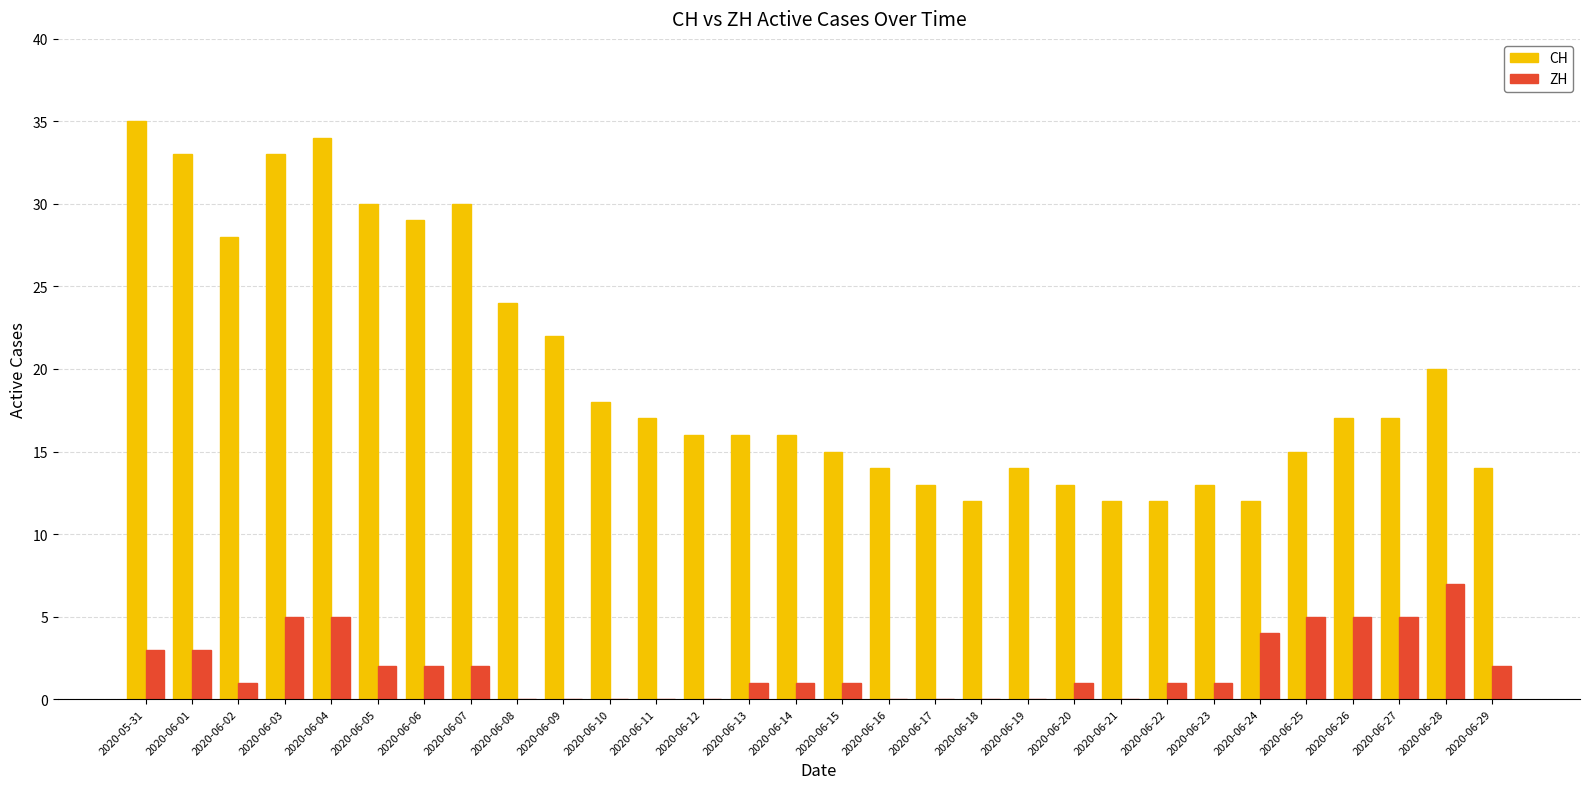

Reading right to left, what are all the values shown in this chart?

CH: 14	20	17	17	15	12	13	12	12	13	14	12	13	14	15	16	16	16	17	18	22	24	30	29	30	34	33	28	33	35
ZH: 2	7	5	5	5	4	1	1	0	1	0	0	0	0	1	1	1	0	0	0	0	0	2	2	2	5	5	1	3	3